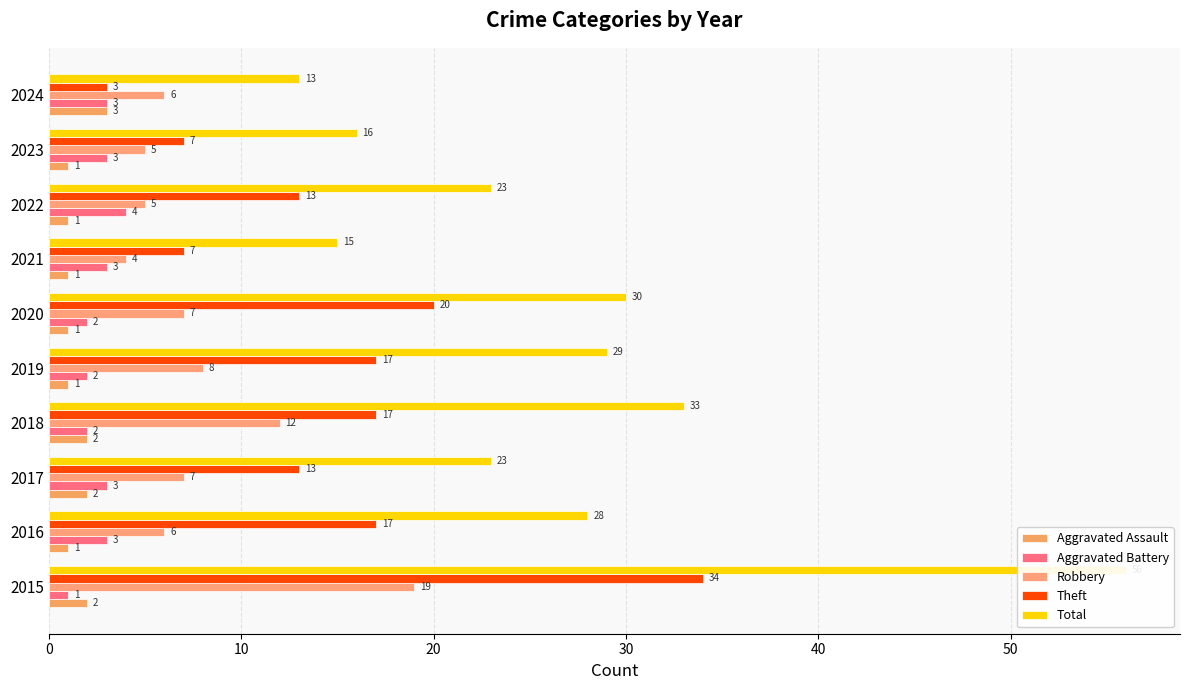

What is the lowest value of the Aggravated Battery series?

1